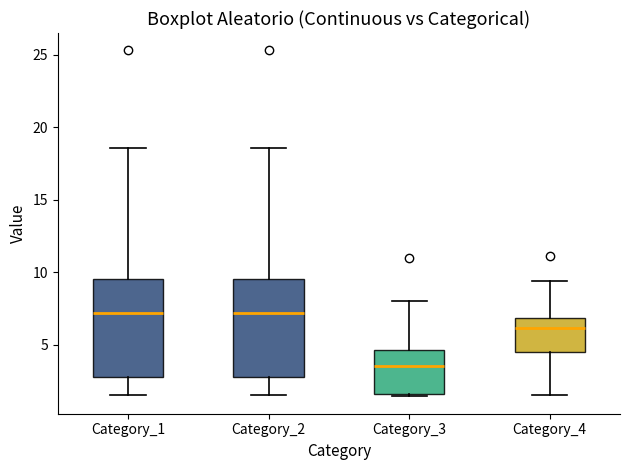

Reading left to right, transcribe this box plot: for each box, give where its median line is, the range the box spans, and where its two whiskers end, as read against the y-axis. The values are not printed on the chart, so give them approximately, as read against the axis.

Category_1: median 7.0, box 3.0 to 9.5, whiskers 1.5 to 18.5
Category_2: median 7.0, box 3.0 to 9.5, whiskers 1.5 to 18.5
Category_3: median 3.5, box 1.5 to 4.5, whiskers 1.5 (just below the box's lower edge) to 8.0
Category_4: median 6.0, box 4.5 to 7.0, whiskers 1.5 to 9.5